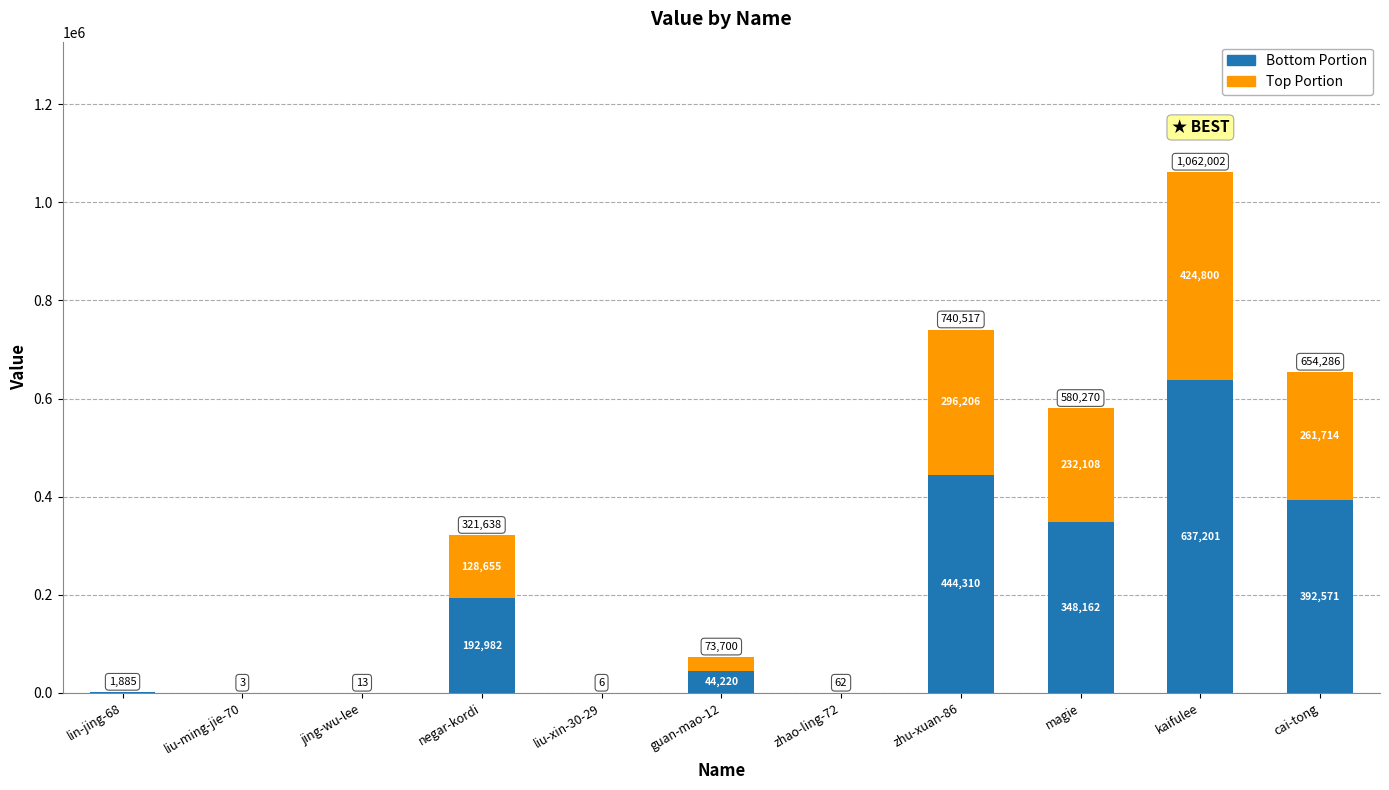

The value of Bottom Portion at cai-tong is 689780.1. True or false?

False